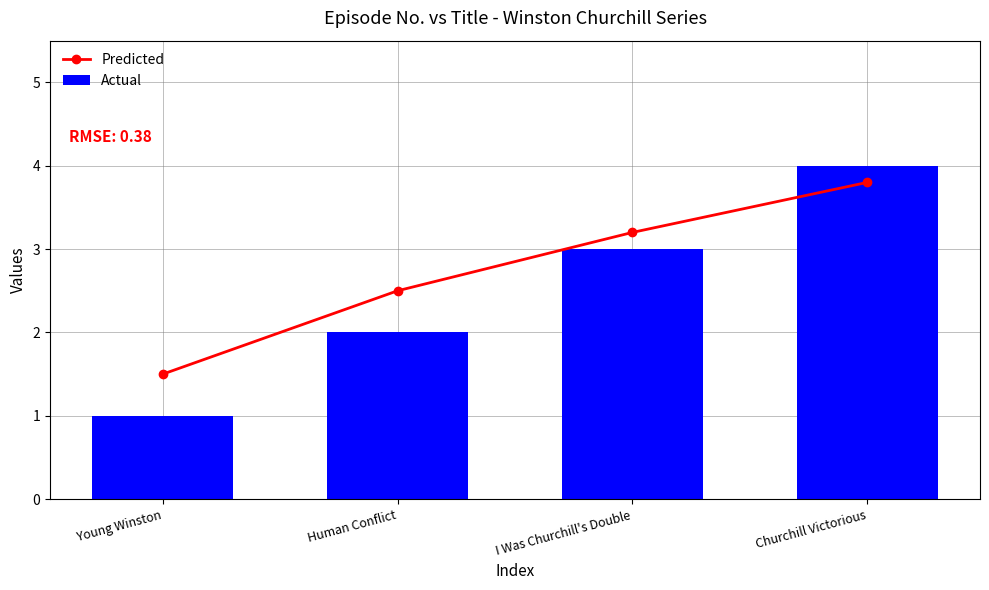

Rank the series by their maximum value, from lowest to highest.

Predicted, Actual